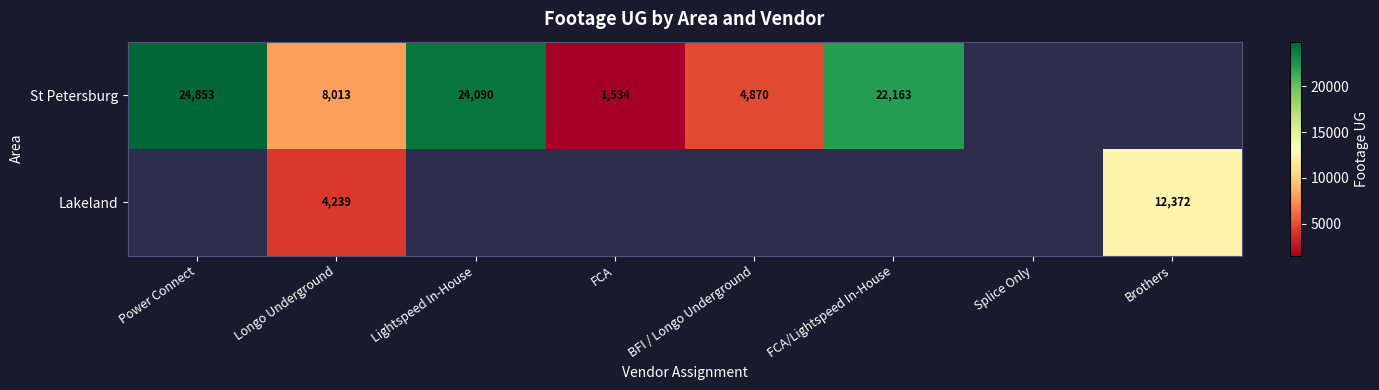

At Longo Underground, list the series in order from smallest to largest.

Lakeland, St Petersburg